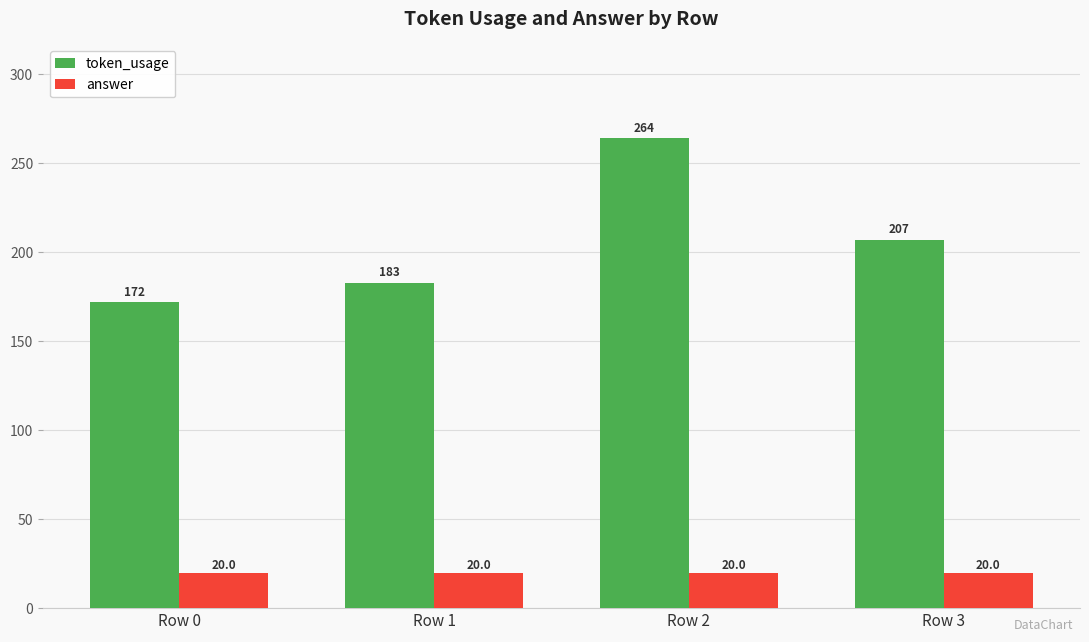

True or false: answer has a value of 30 at Row 1.

False